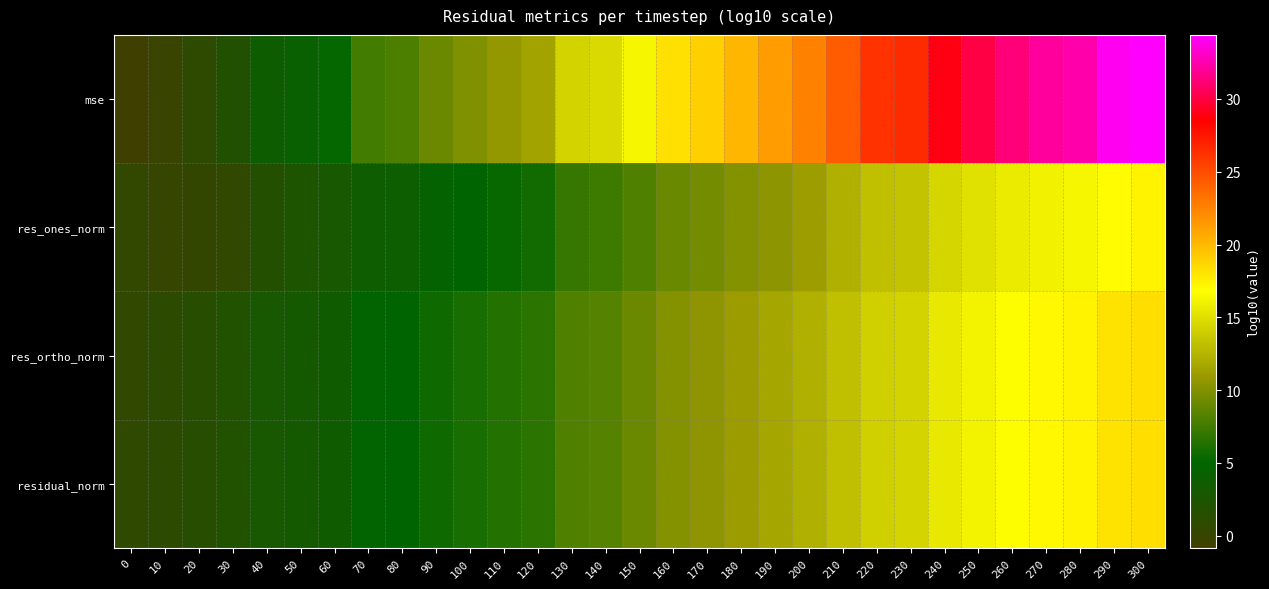

What is the minimum value shown in the chart?

-0.8